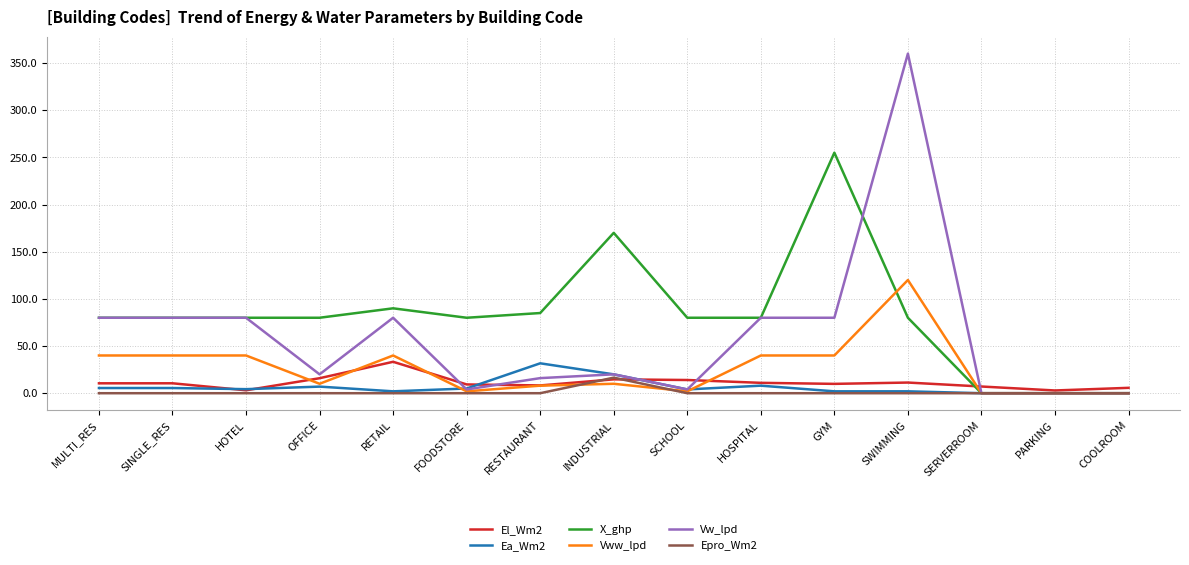

Is the value of Epro_Wm2 at SCHOOL greater than the value of Vww_lpd at RESTAURANT?

No